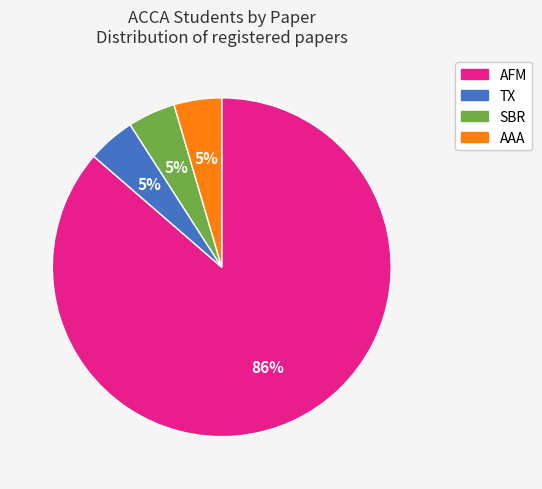

Is the sum of SBR and AFM greater than half?

Yes